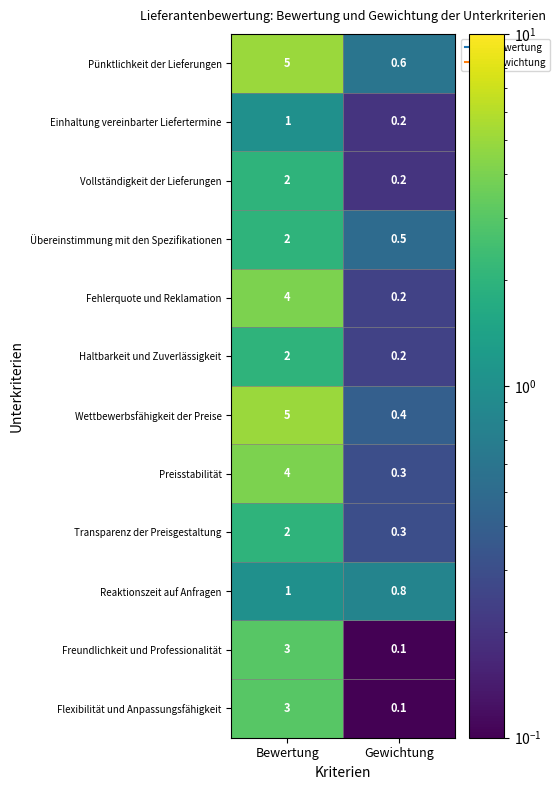

What is the difference between the maximum and minimum values in the Vollständigkeit der Lieferungen series?

1.8